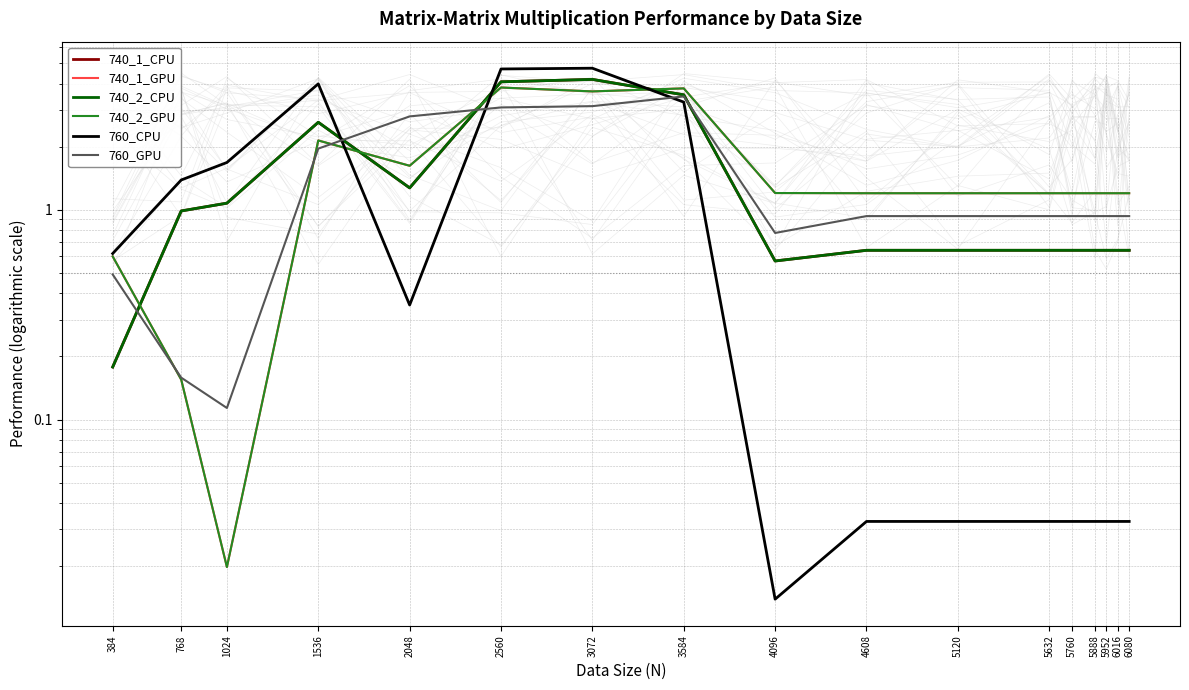

How many lines are shown in the chart?

6